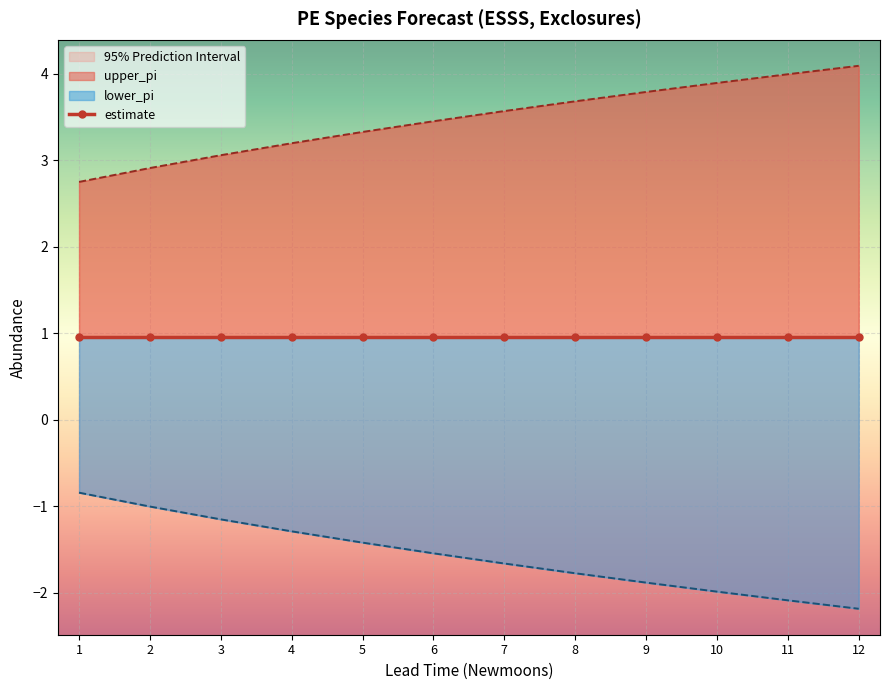

At which category is the sum across all series the highest?

1